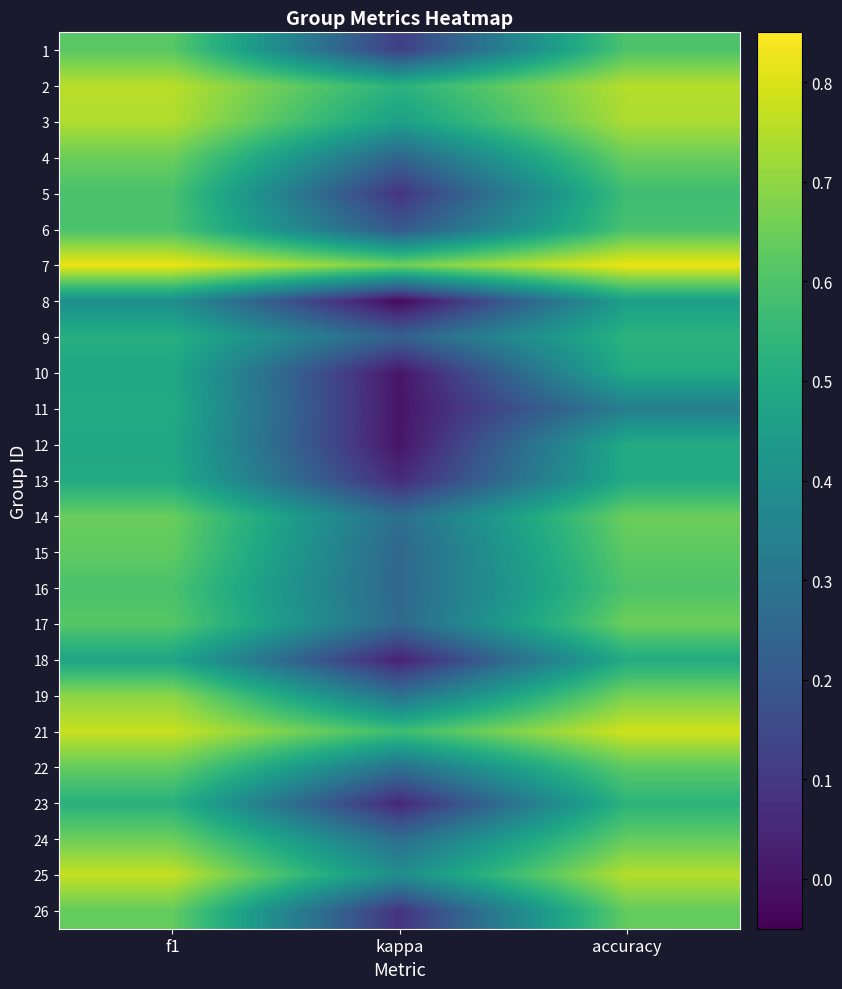

How many categories are shown in the chart?

3